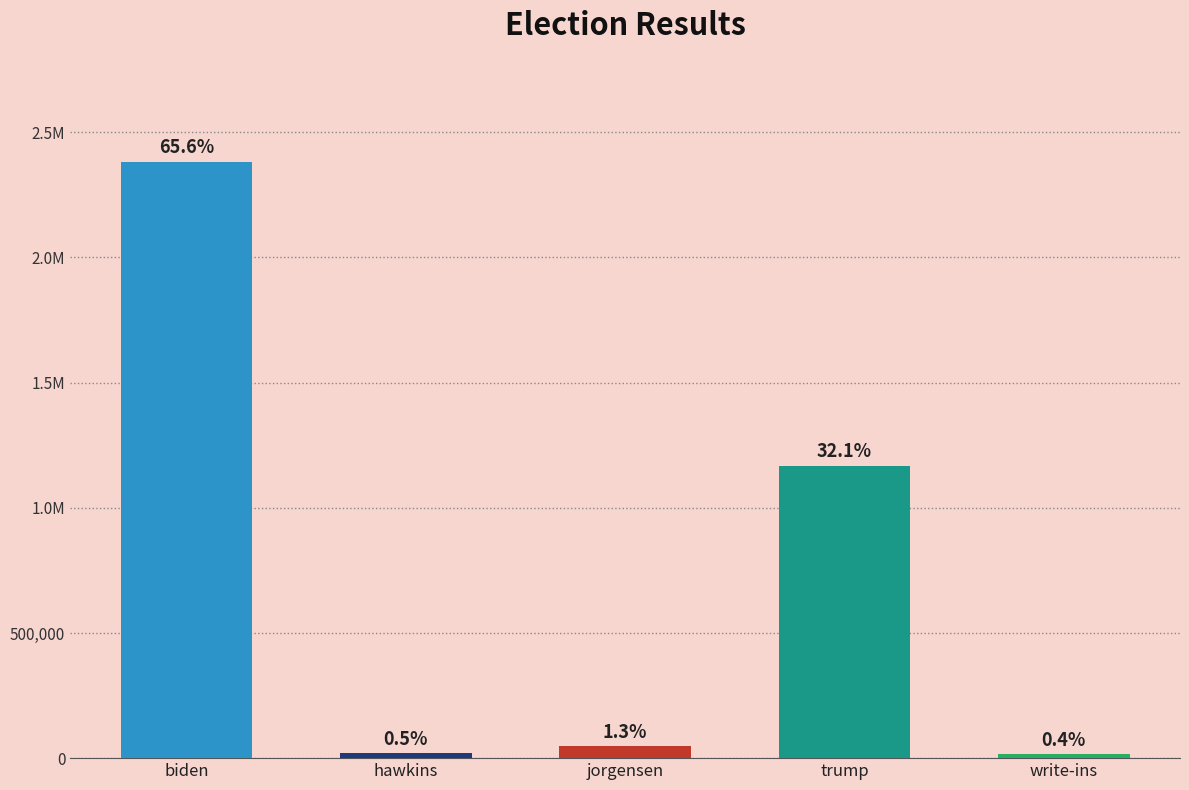

Is it true that the value at jorgensen is 77659?

False